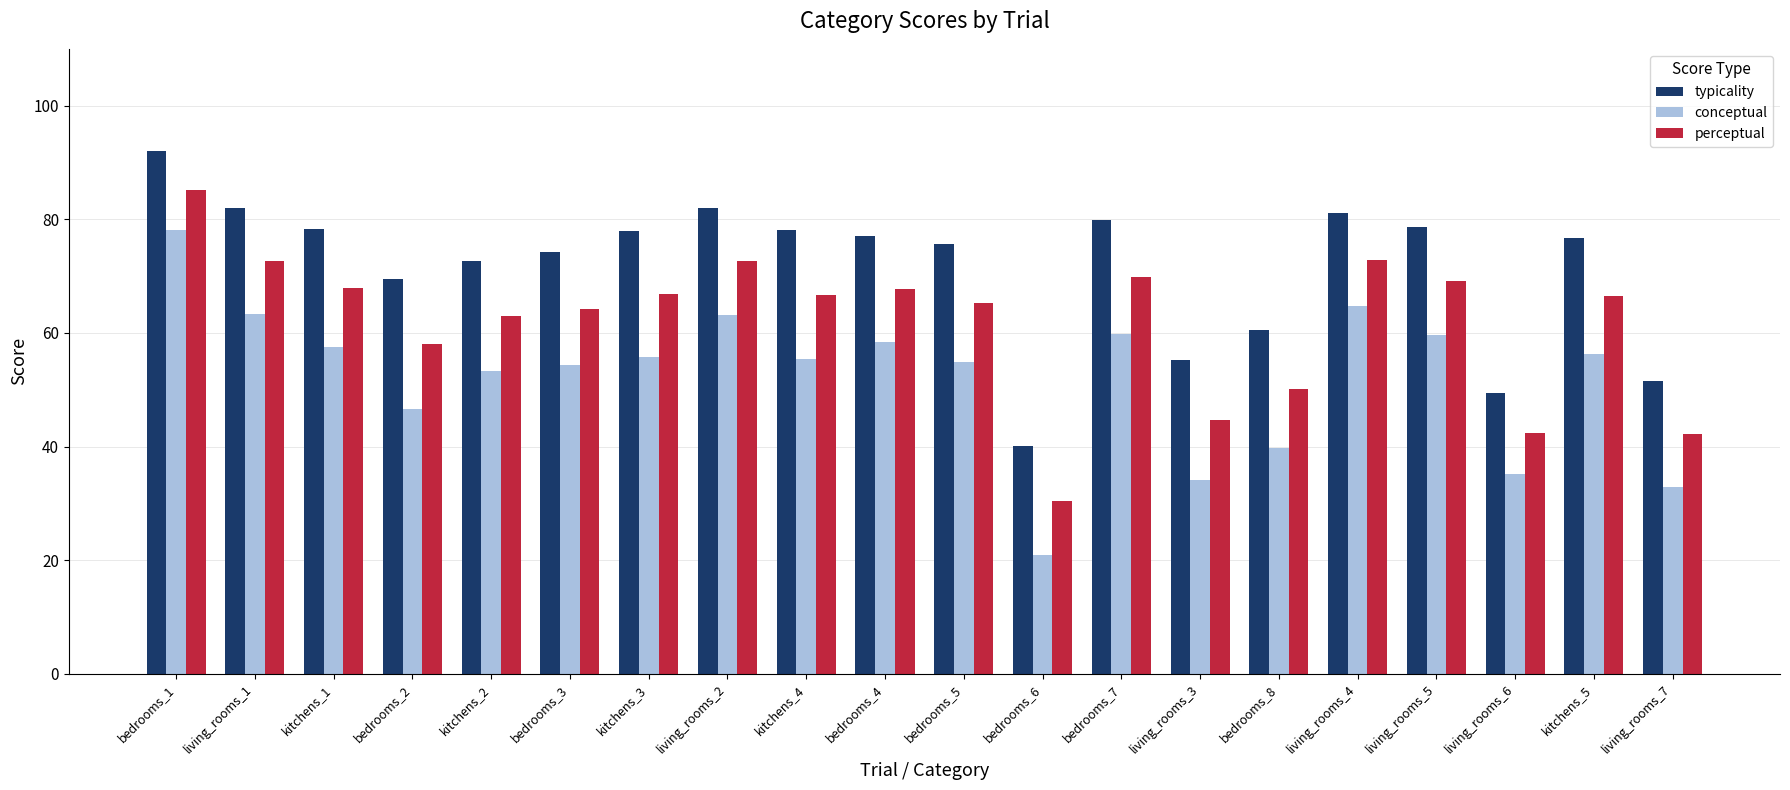

Which category has the lowest value in the typicality series?

bedrooms_6